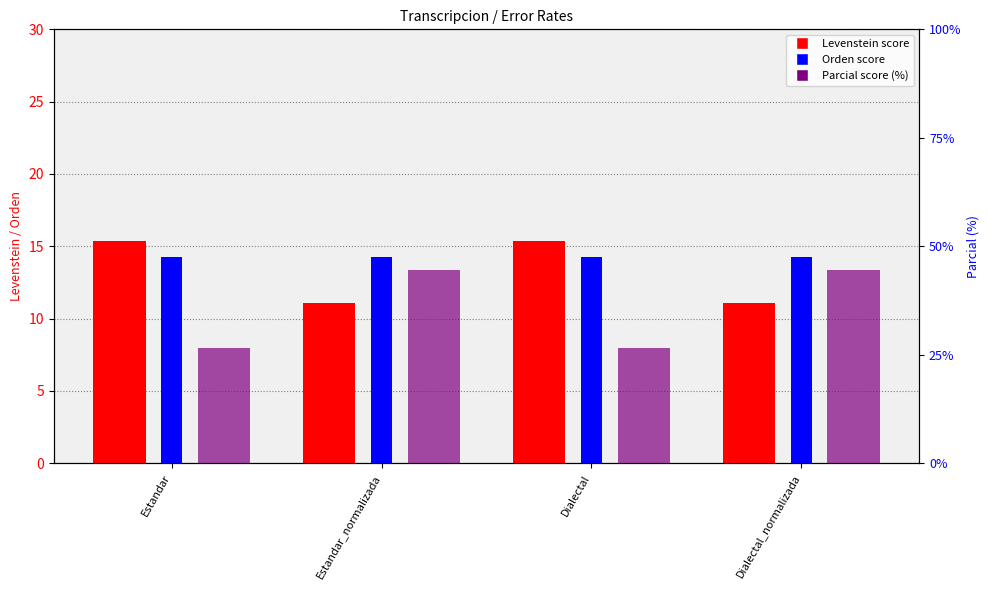

Which category has the highest value across all series?

Estandar_normalizada